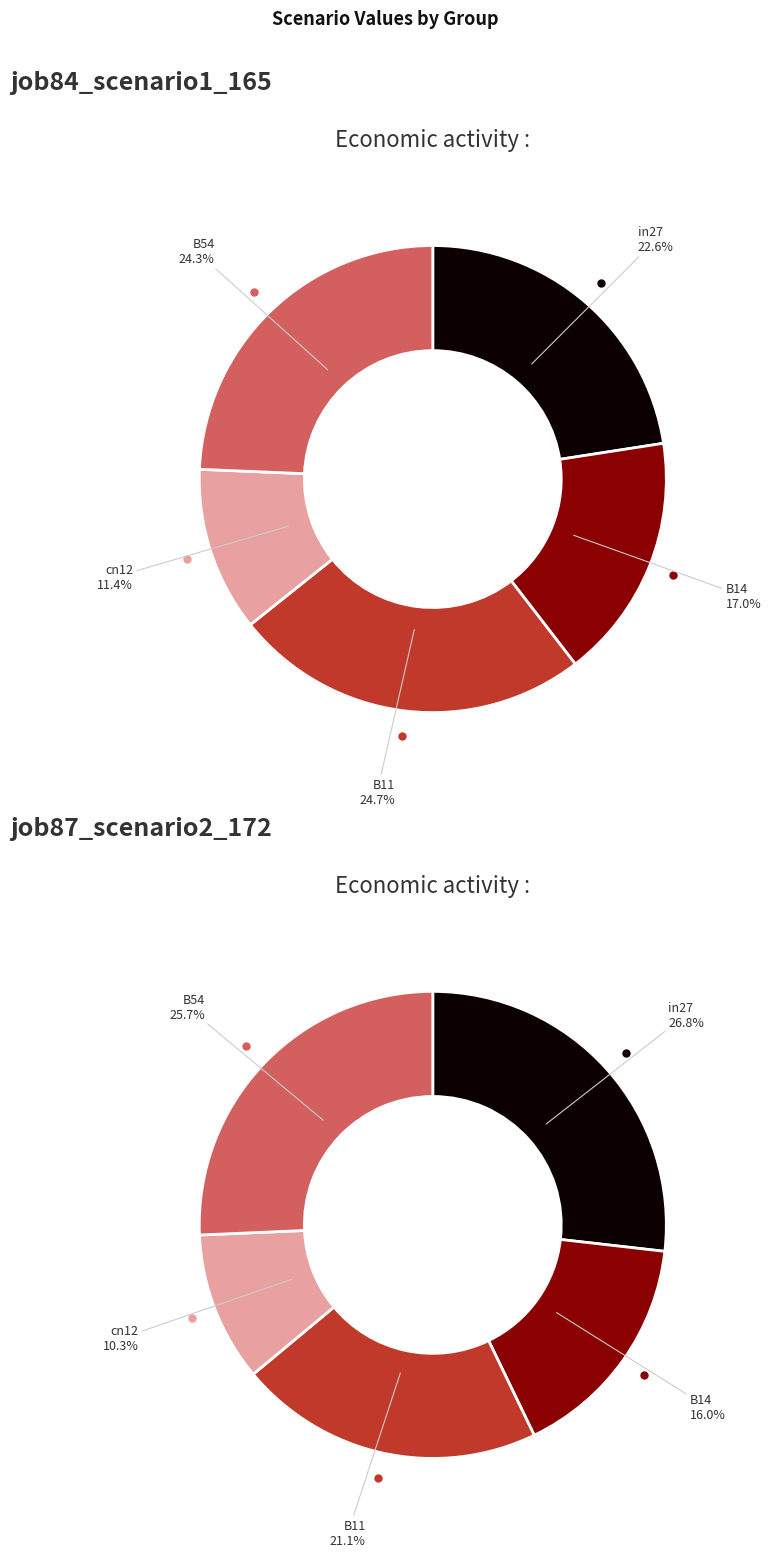

Rank the categories by job84_scenario1_165 value from highest to lowest.

B11, B54, in27, B14, cn12